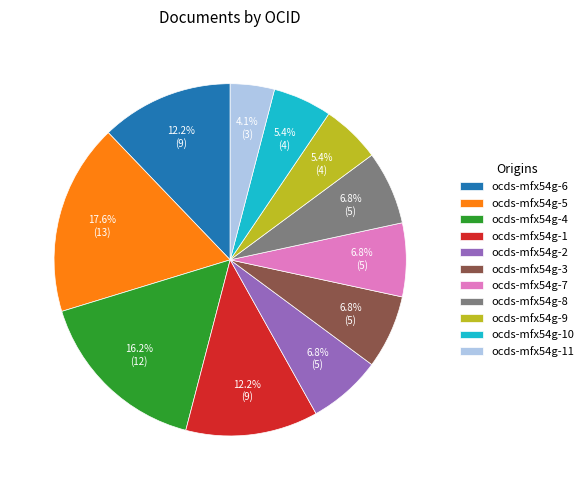

Which slice is the smallest?

ocds-mfx54g-11